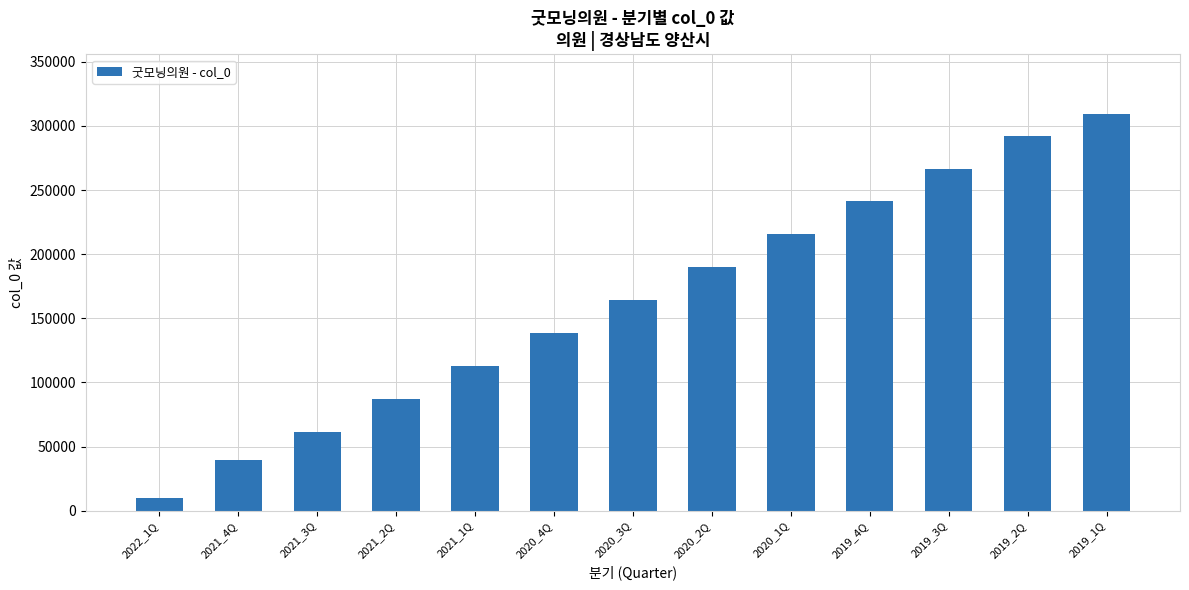

Rank the categories by value from highest to lowest.

2019_1Q, 2019_2Q, 2019_3Q, 2019_4Q, 2020_1Q, 2020_2Q, 2020_3Q, 2020_4Q, 2021_1Q, 2021_2Q, 2021_3Q, 2021_4Q, 2022_1Q